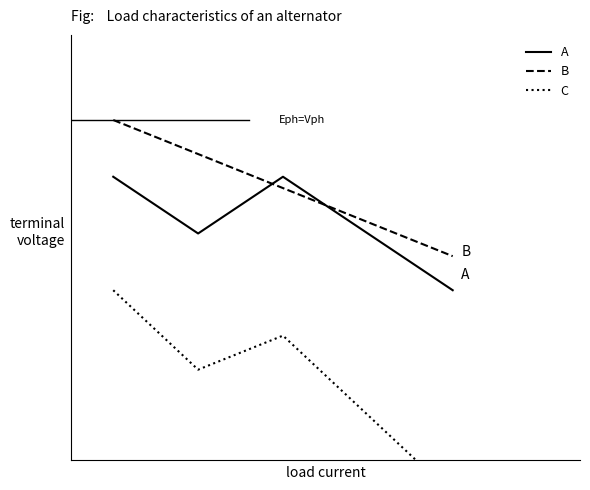

Rank the series by their maximum value, from highest to lowest.

B, A, C